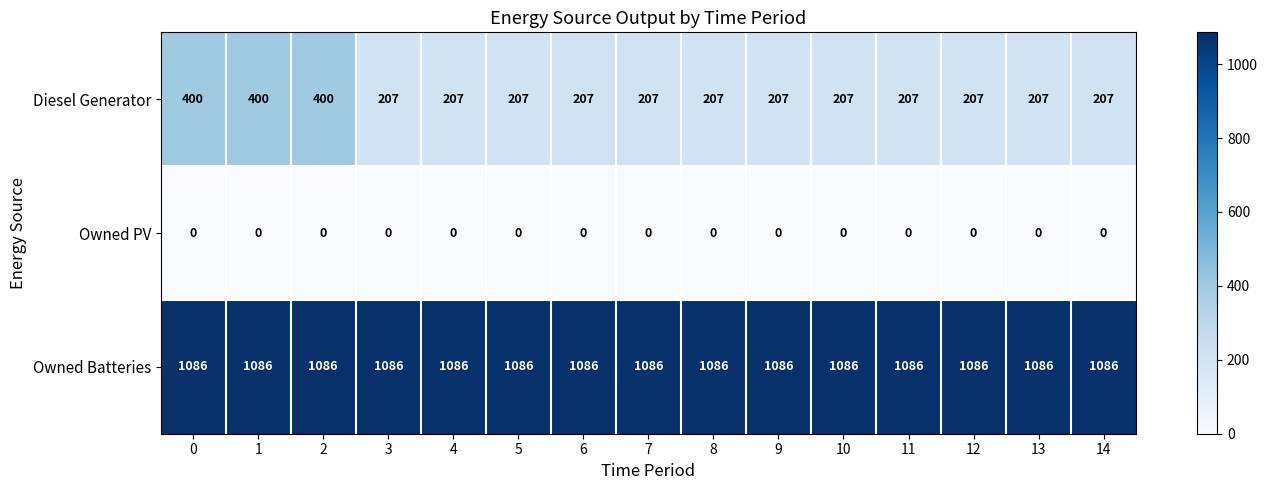

At how many categories does at least one series exceed 294?

15